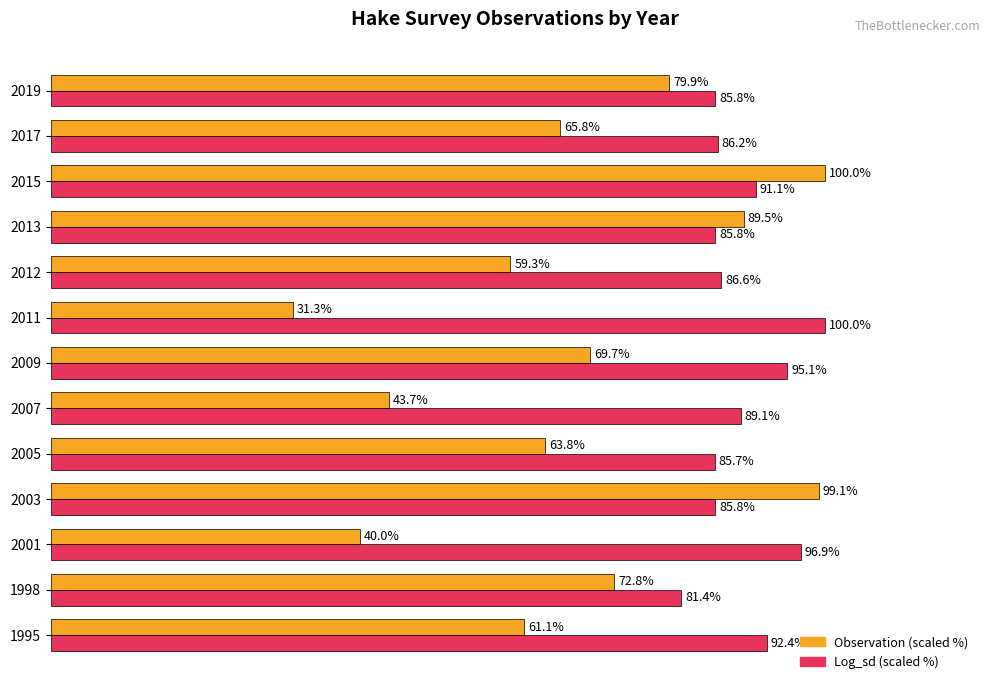

List the series in order of their overall mean, lowest first.

Observation (scaled %), Log_sd (scaled %)